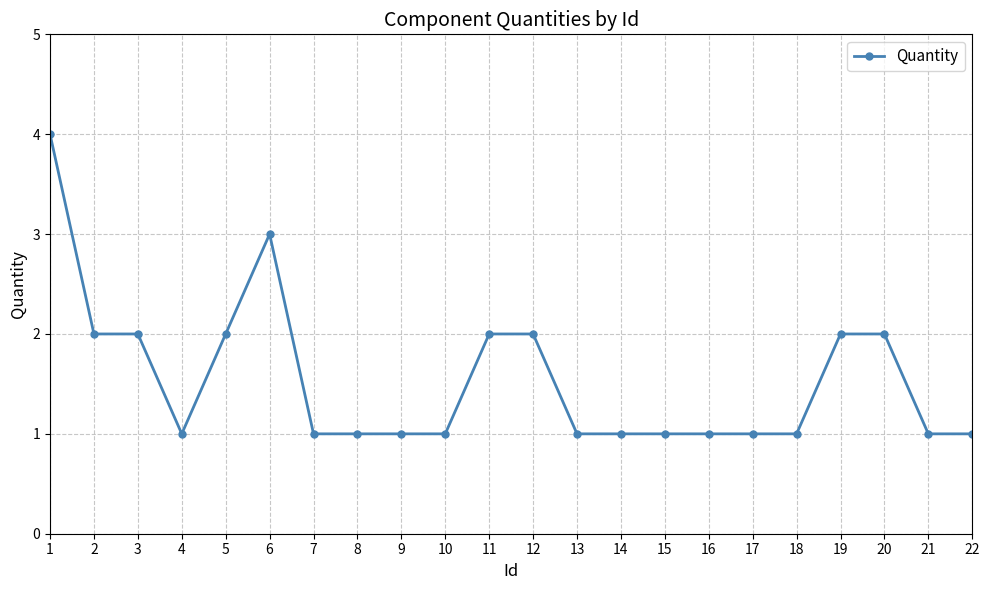

Reading left to right, what are all the values shown in this chart?

1=4	2=2	3=2	4=1	5=2	6=3	7=1	8=1	9=1	10=1	11=2	12=2	13=1	14=1	15=1	16=1	17=1	18=1	19=2	20=2	21=1	22=1